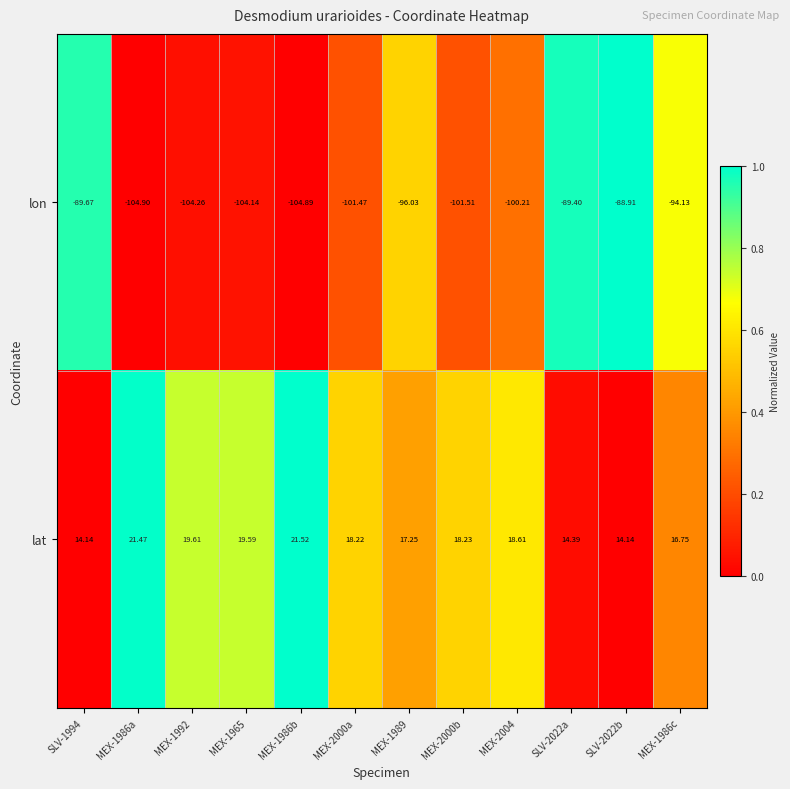

Which series has the largest total across all categories?

lat